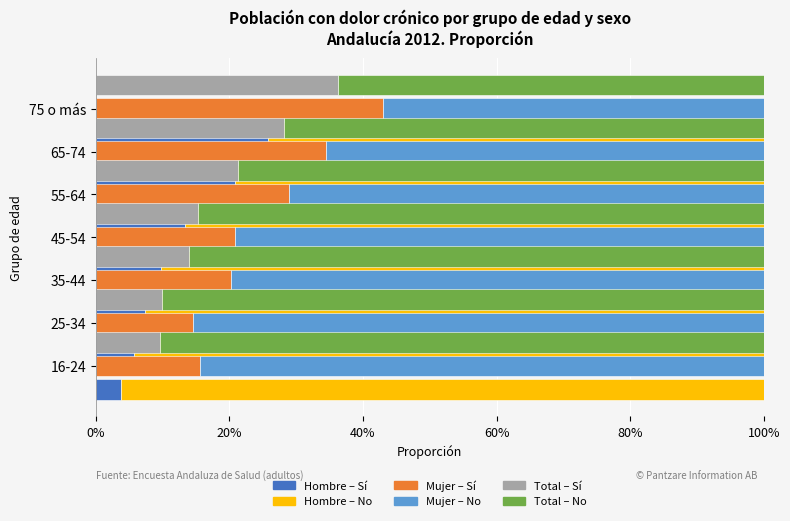

What is the difference between the highest and lowest values at 80%?

0.7